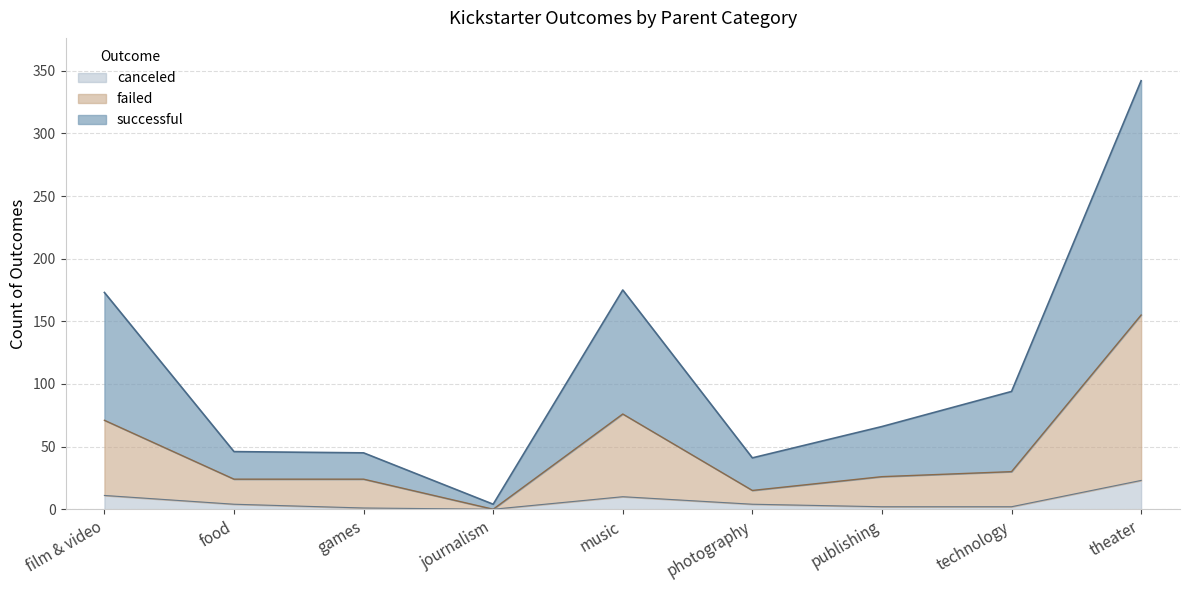

True or false: failed has a value of 24 at games.

True